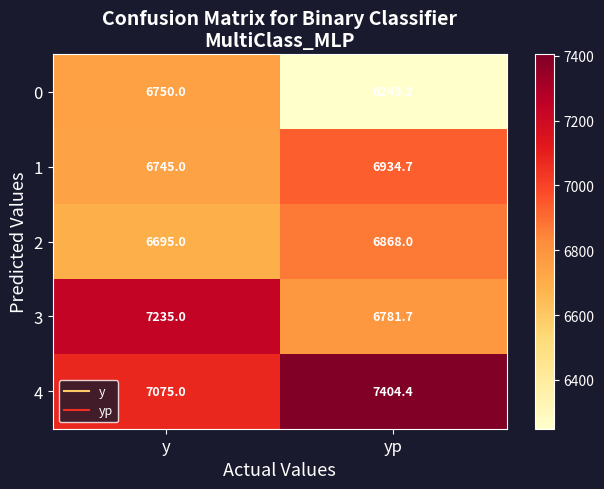

Is it true that 3 equals 7235.0 at y?

True